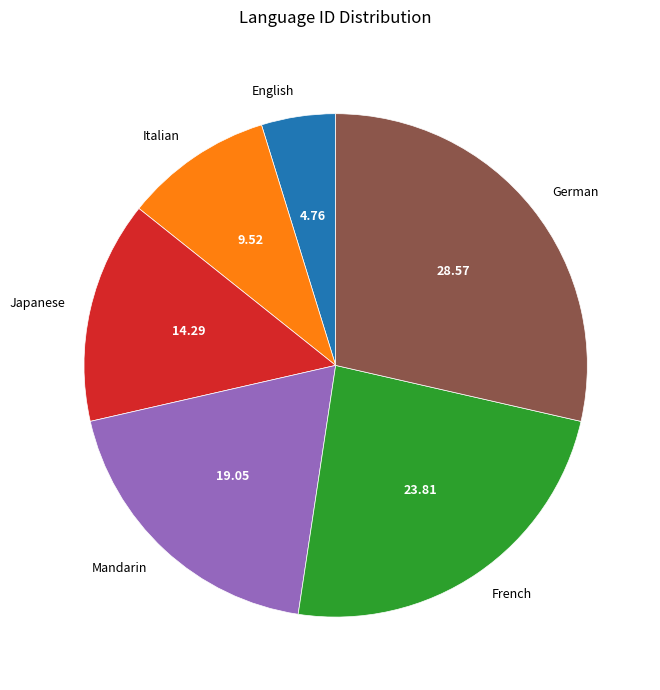

Do French and Mandarin together represent more than half of the pie?

No